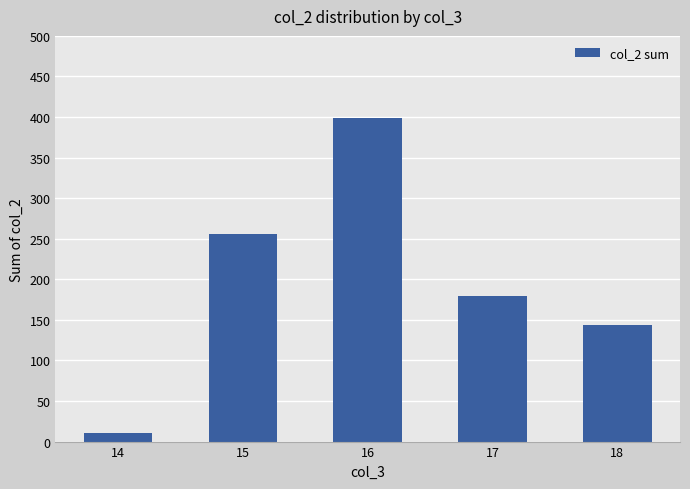

Which has a higher value, 18 or 14?

18